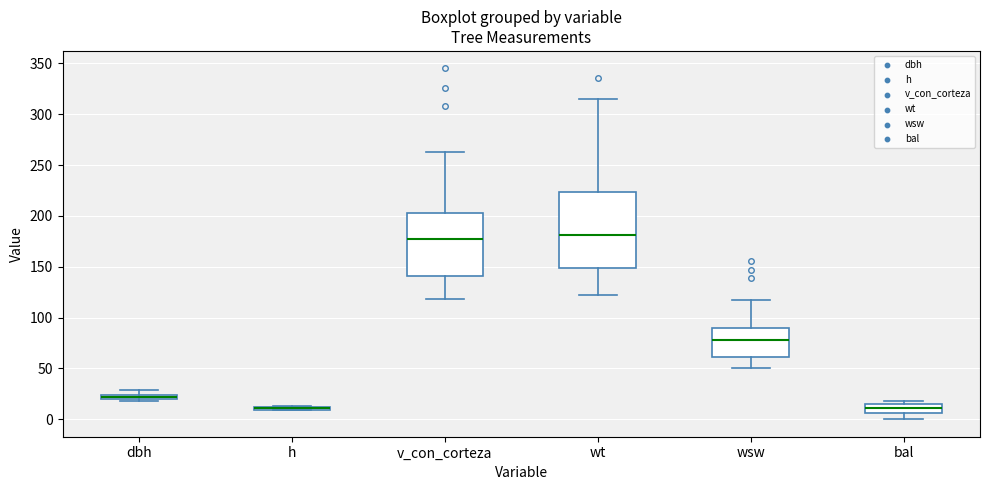

Where does the upper whisker of the box for wt end on the y-axis? The values are not printed on the chart, so give them approximately, as read against the axis.

315